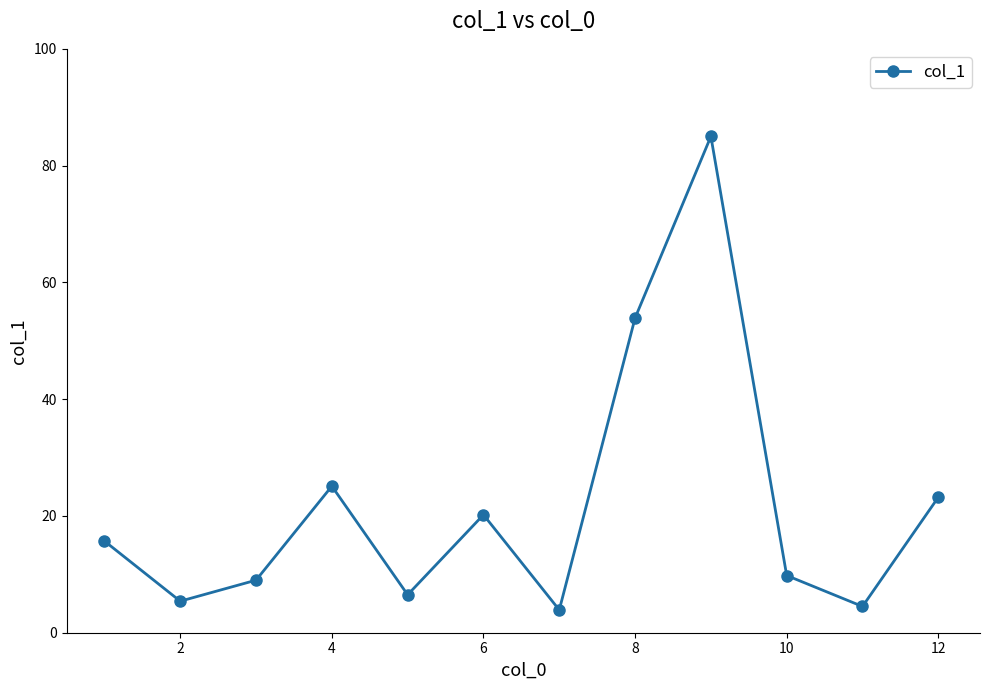

How many points are higher than both their immediate neighbors (excluding endpoints)?

3